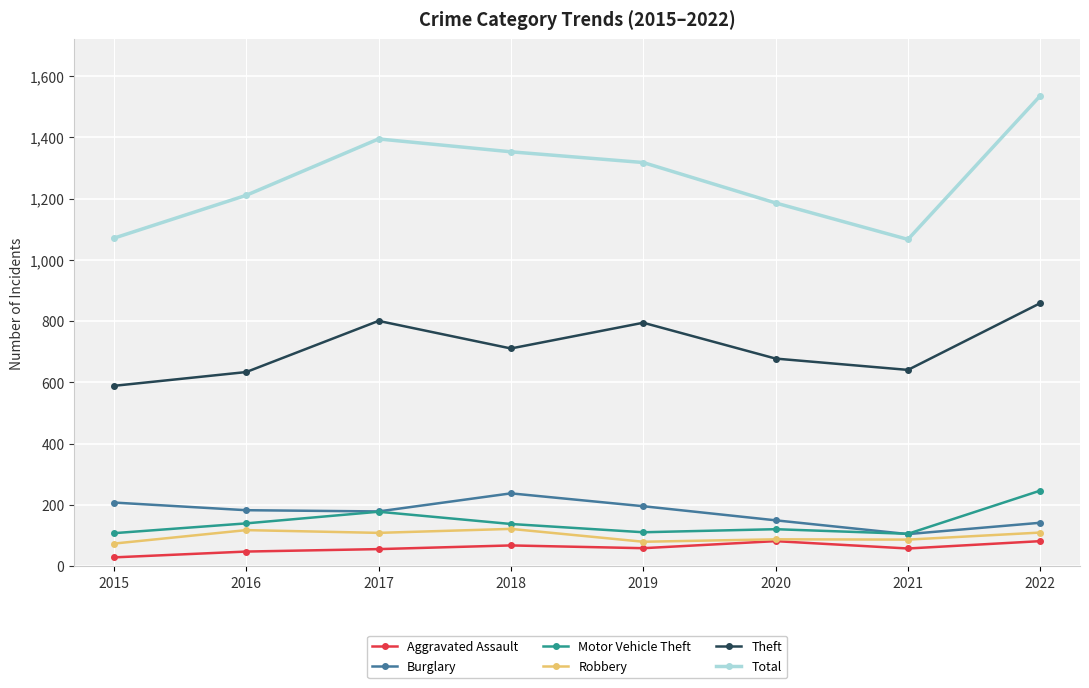

What is the value of the Motor Vehicle Theft point at the 8th from the left?

247